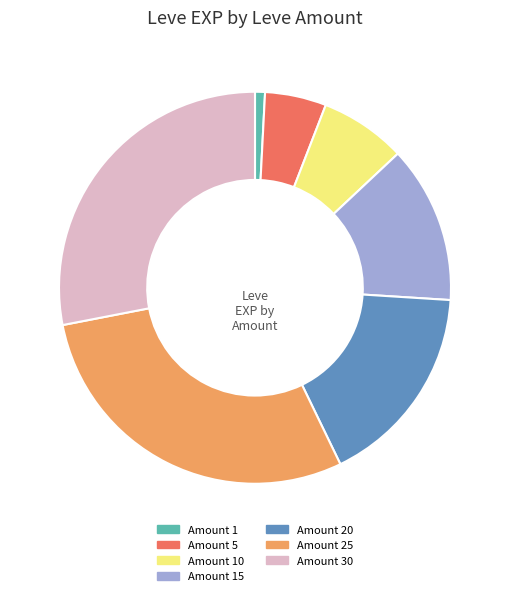

Is it true that Amount 25 is 35% of the pie?

False